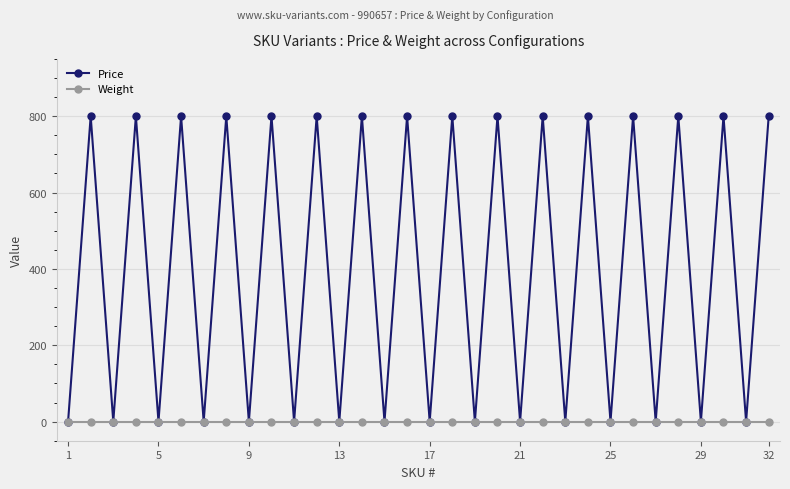

Rank the series by their average value, from highest to lowest.

Price, Weight